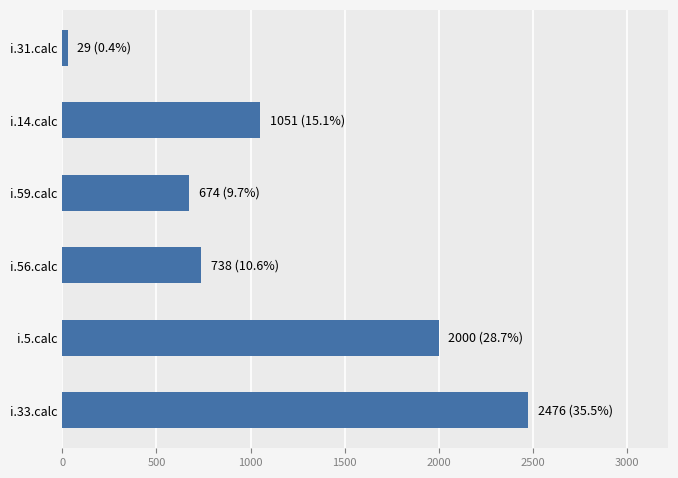

How many bars are there in total?

6